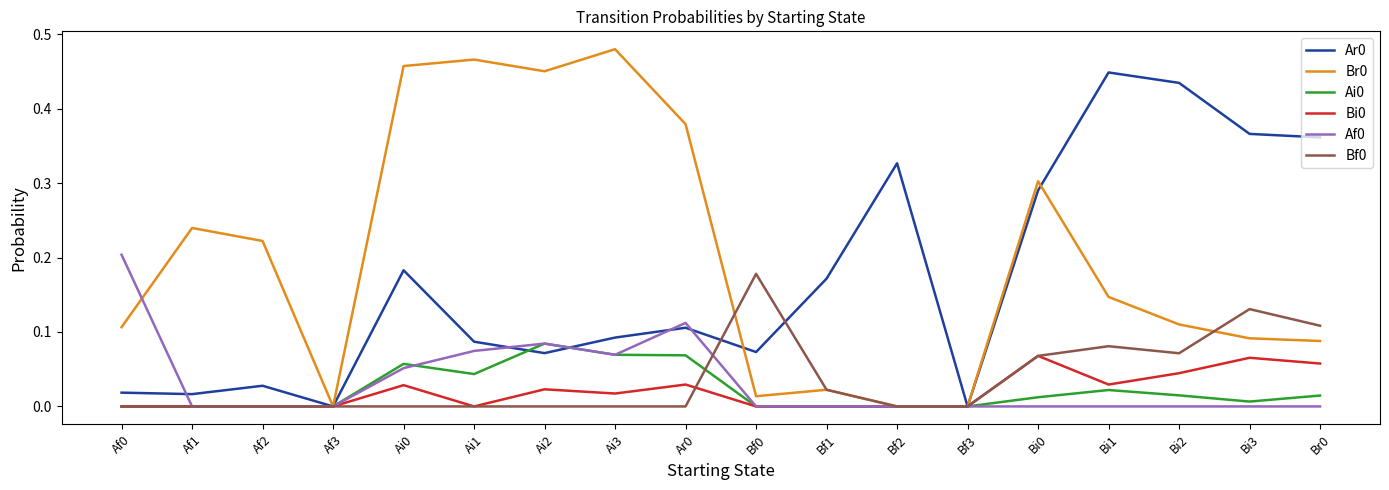

At which category does the chart reach its peak across all series?

Ai3